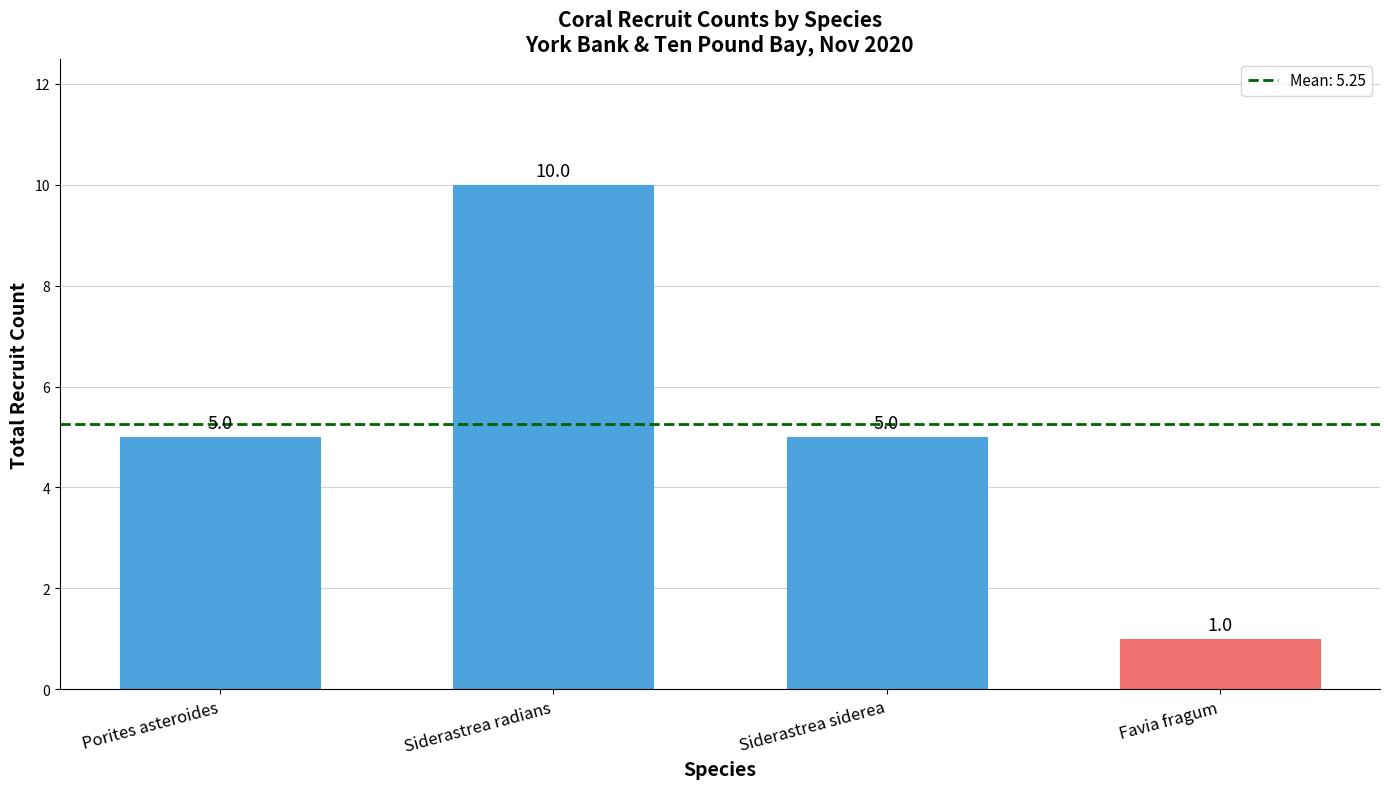

At which category does the chart reach its minimum across all series?

Favia fragum